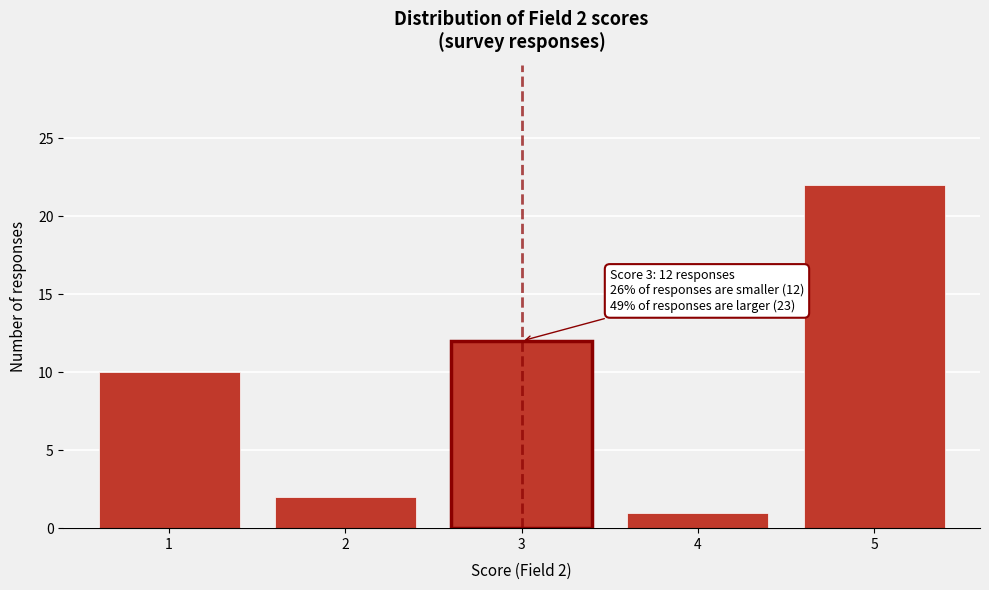

Over which range of the x-axis is the bar tallest?

4.5 to 5.5